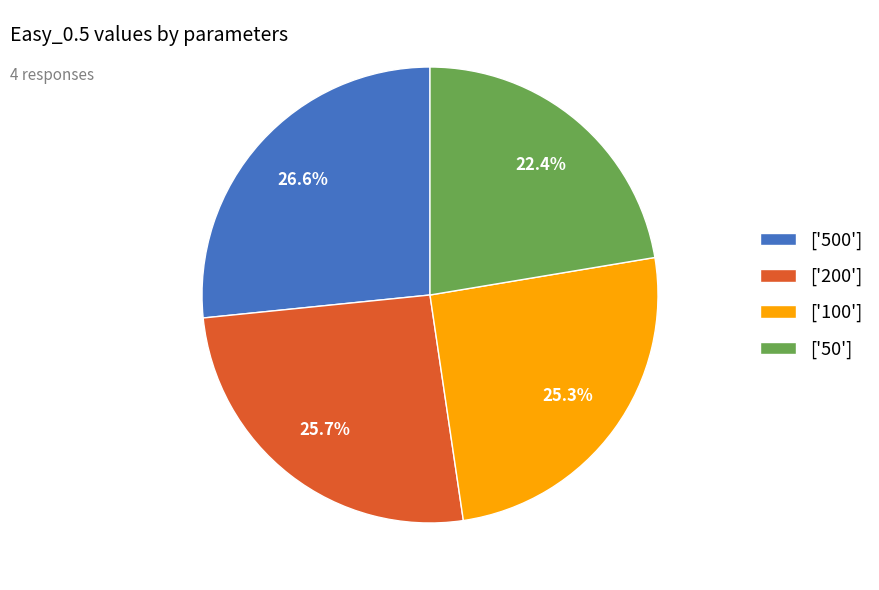

Combined, do ['50'] and ['200'] account for over 50%?

No